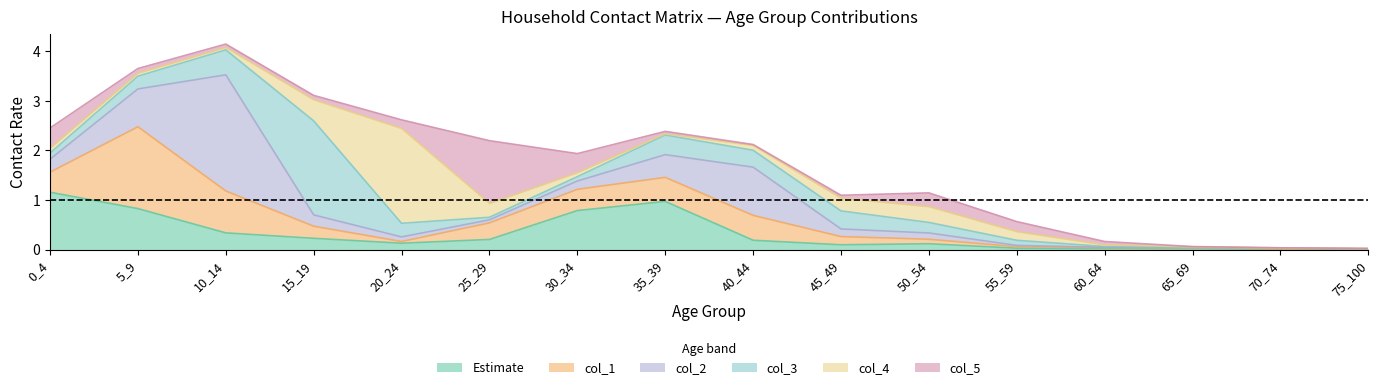

How many intersections are there between col_1 and col_5?

6